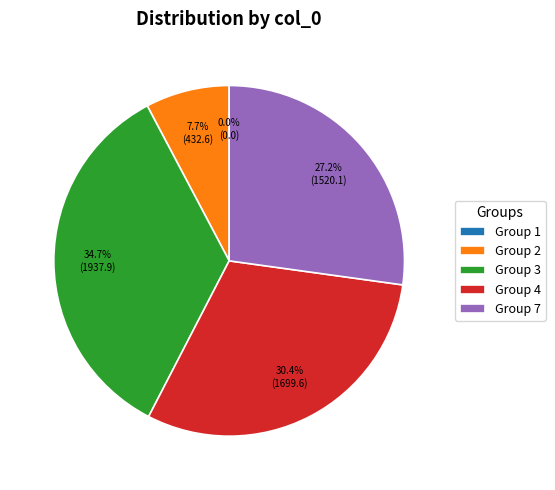

How many segments does this pie chart have?

5